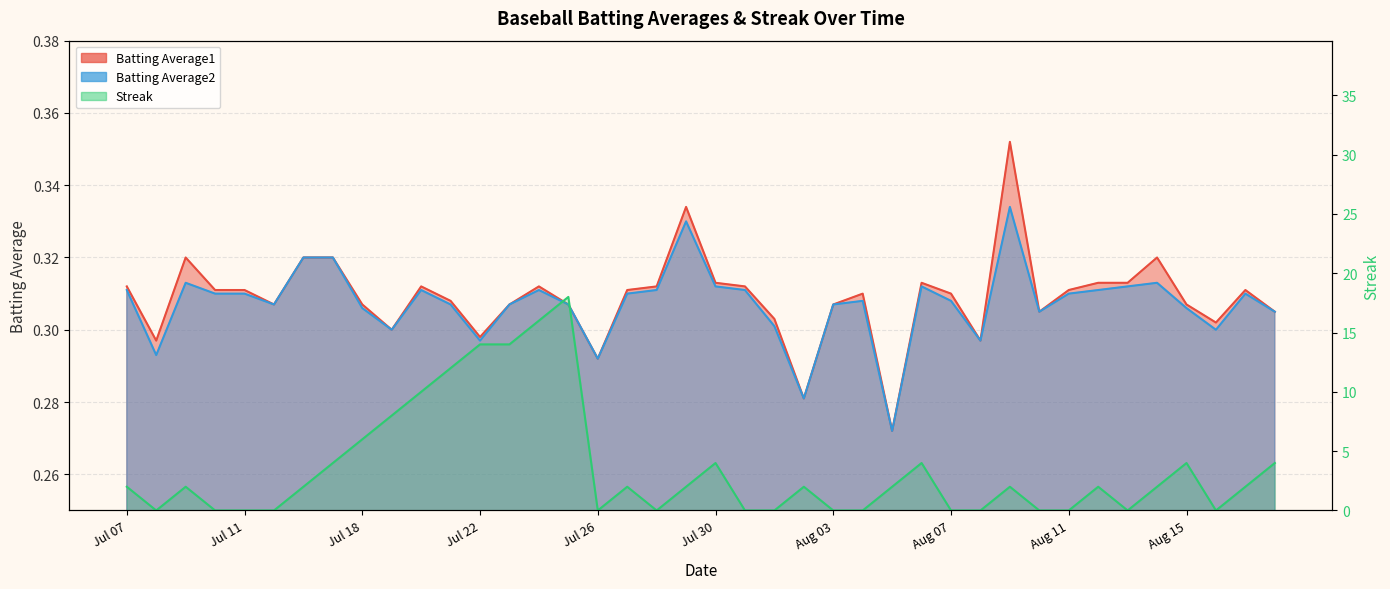

What position from the right is 2010-08-14?

5